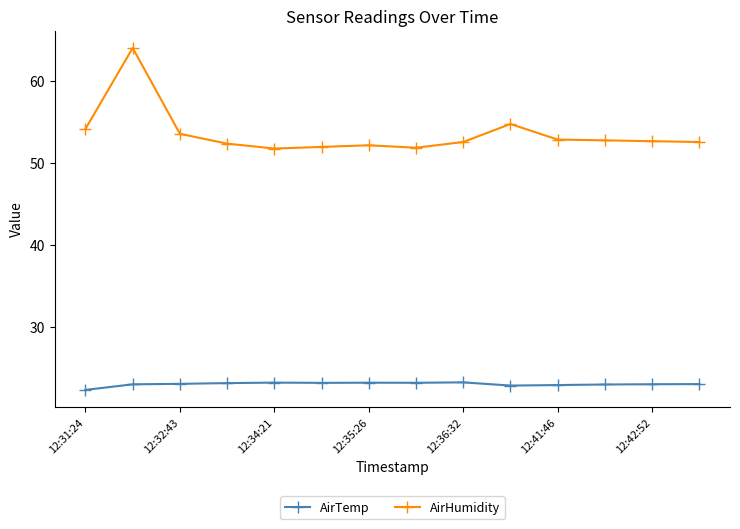

What is the value of the AirTemp point at the 12th from the left?

23.0